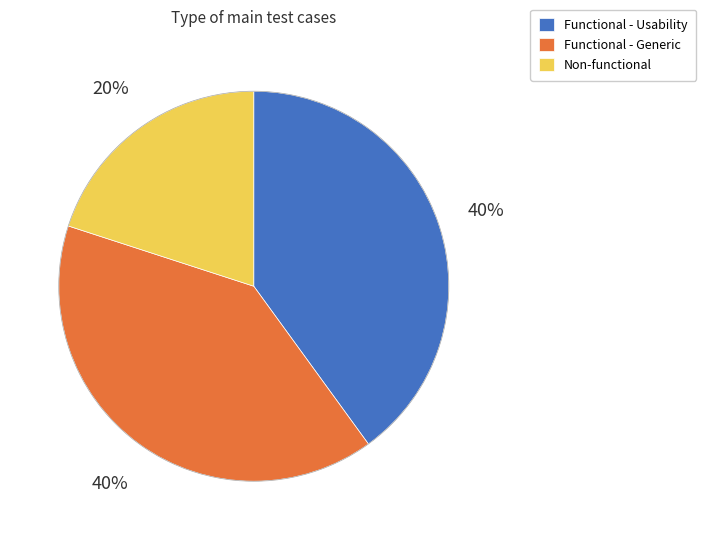

Which has a higher value, Functional - Usability or Non-functional?

Functional - Usability